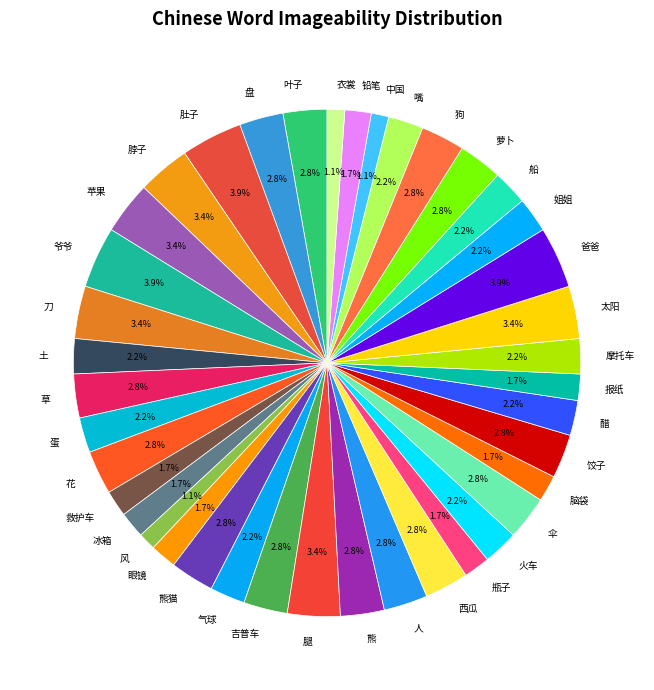

How many slices are in this pie chart?

40